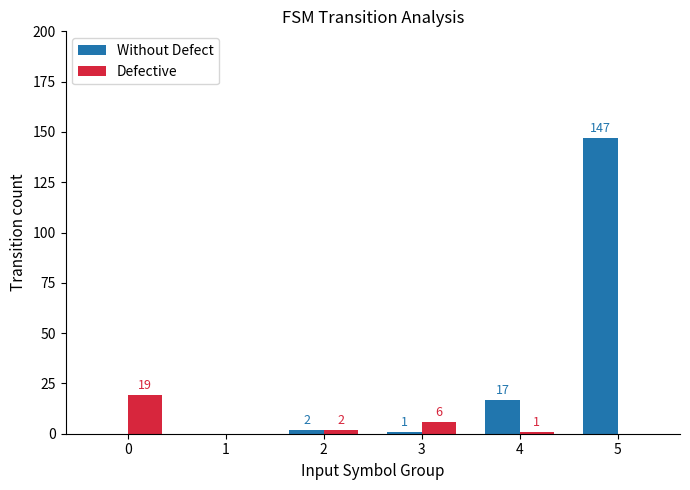

How many positive values does the Defective series have?

4